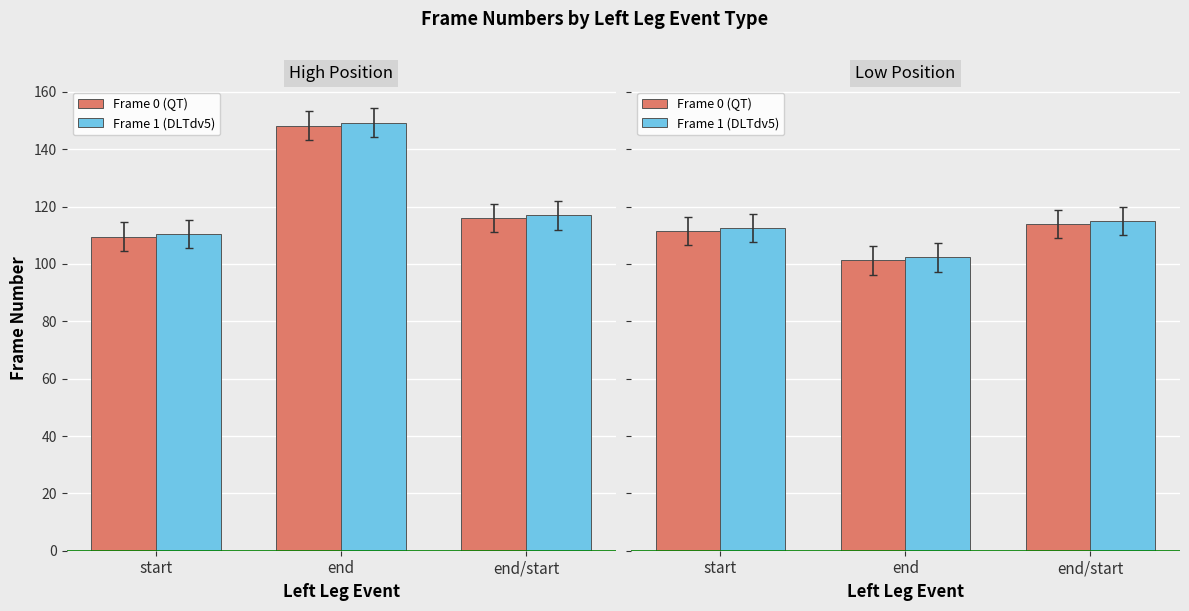

Which has a higher value, end or end/start?

end/start